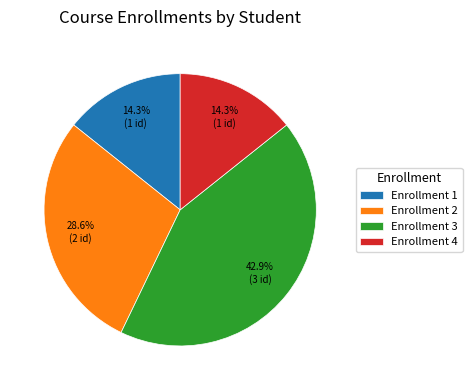

How many slices are in this pie chart?

4